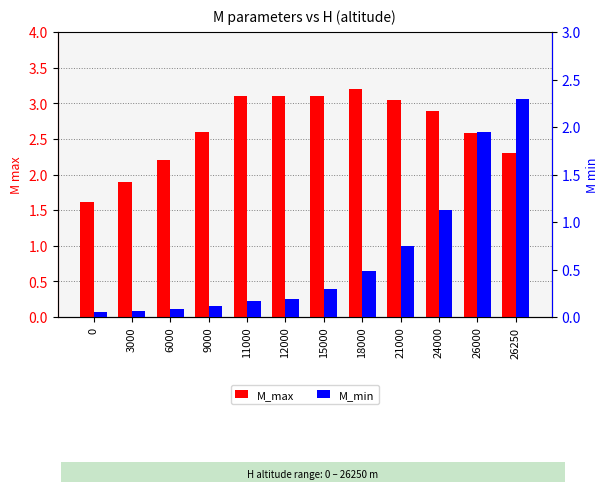

Between 21000 and 24000, which series saw the biggest shift?

M_min